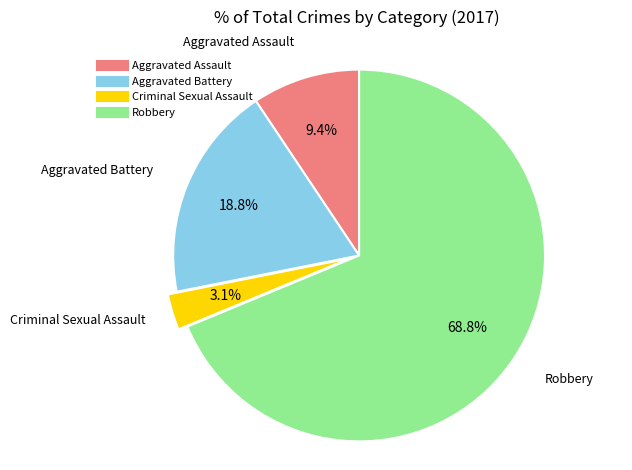

Which slice is the smallest?

Criminal Sexual Assault